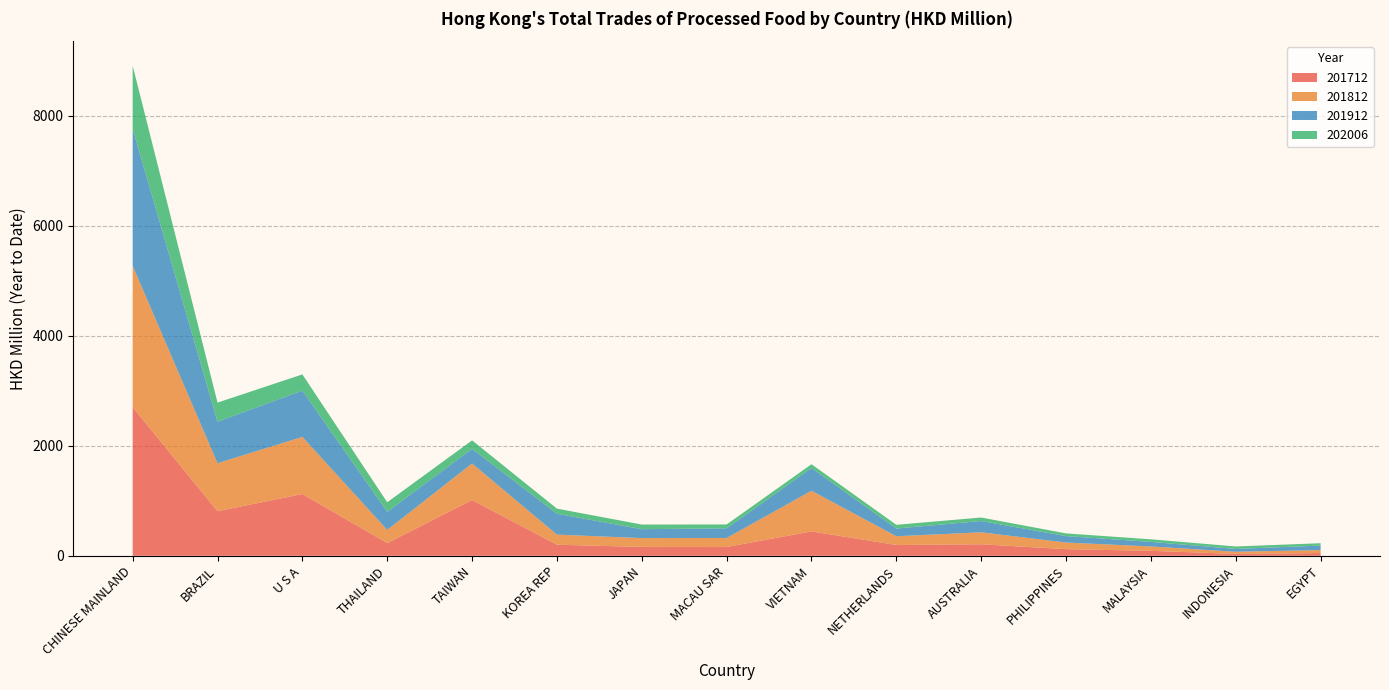

Reading right to left, what are all the values shown in this chart?

201712: EGYPT=50.1	INDONESIA=34.2	MALAYSIA=90.3	PHILIPPINES=120.5	AUSTRALIA=209.7	NETHERLANDS=196.5	VIETNAM=443.6	MACAU SAR=160.2	JAPAN=161.6	KOREA REP=201.6	TAIWAN=1013.4	THAILAND=231.4	U S A=1122.9	BRAZIL=810.9	CHINESE MAINLAND=2702.1
201812: EGYPT=53.8	INDONESIA=39.7	MALAYSIA=79.5	PHILIPPINES=120.6	AUSTRALIA=217.5	NETHERLANDS=159.2	VIETNAM=739.0	MACAU SAR=164.1	JAPAN=159.9	KOREA REP=183.6	TAIWAN=664.9	THAILAND=239.5	U S A=1038.7	BRAZIL=872.6	CHINESE MAINLAND=2569.1
201912: EGYPT=82.2	INDONESIA=50.8	MALAYSIA=82.8	PHILIPPINES=116.9	AUSTRALIA=205.2	NETHERLANDS=140.0	VIETNAM=413.3	MACAU SAR=175.6	JAPAN=162.1	KOREA REP=379.5	TAIWAN=266.7	THAILAND=328.2	U S A=841.5	BRAZIL=755.5	CHINESE MAINLAND=2494.0
202006: EGYPT=42.9	INDONESIA=45.0	MALAYSIA=47.0	PHILIPPINES=49.3	AUSTRALIA=63.8	NETHERLANDS=67.9	VIETNAM=69.0	MACAU SAR=69.8	JAPAN=84.6	KOREA REP=93.1	TAIWAN=153.7	THAILAND=174.1	U S A=294.9	BRAZIL=346.2	CHINESE MAINLAND=1145.7